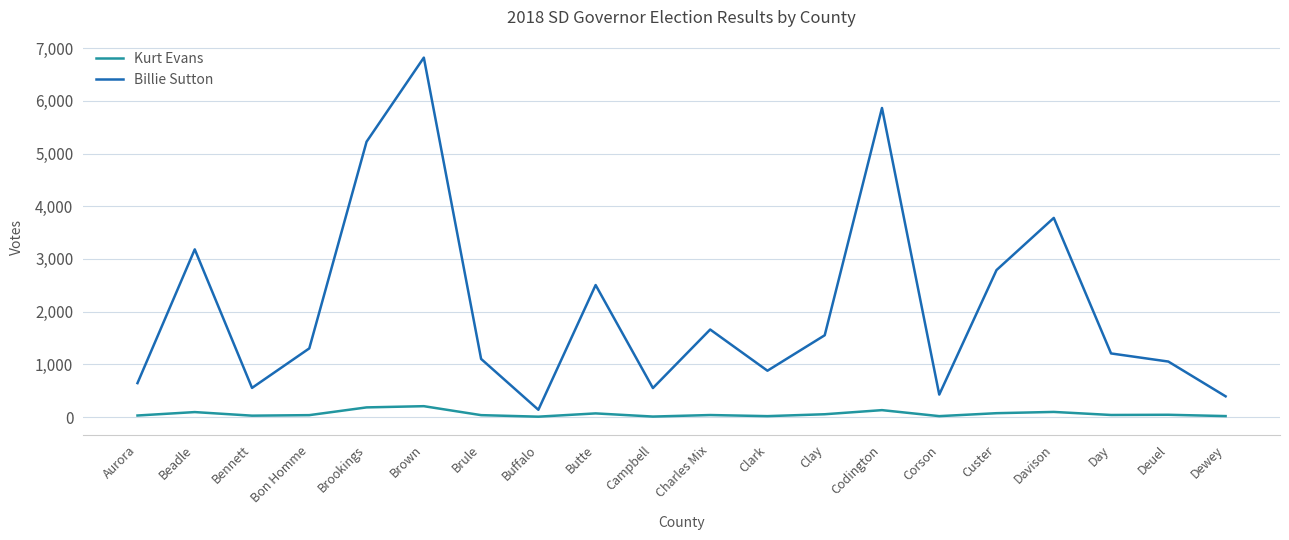

What is the difference between the maximum and second lowest values in the Billie Sutton series?

6428